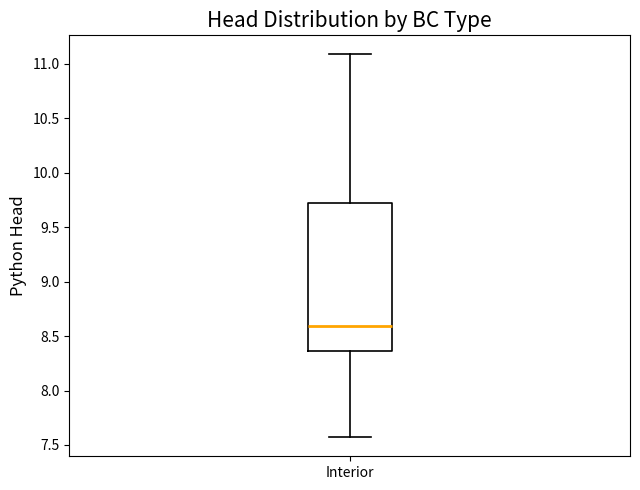

Transcribe this box plot: give where the median line is, the range the box spans, and where the two whiskers end, as read against the y-axis. The values are not printed on the chart, so give them approximately, as read against the axis.

median 8.60, box 8.35 to 9.70, whiskers 7.55 to 11.10